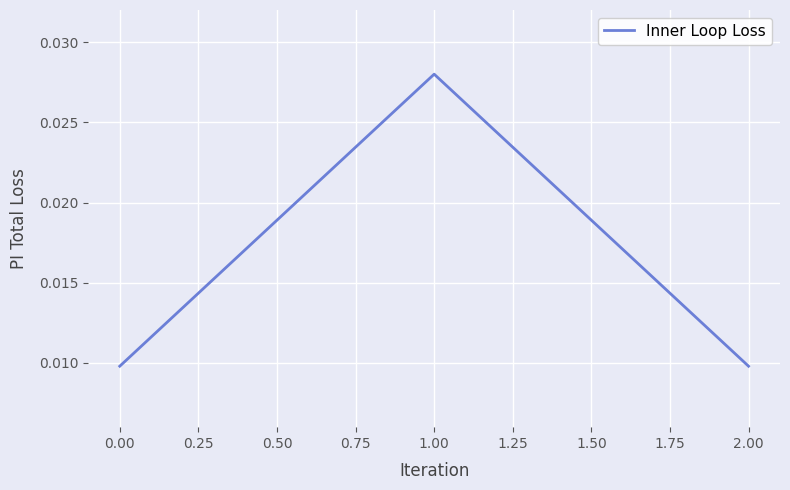

Which label corresponds to the largest value in the chart?

1.00